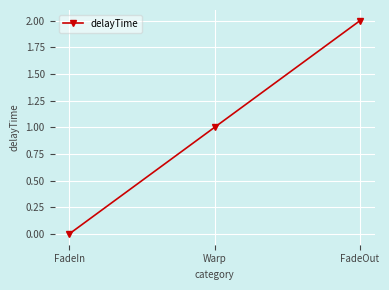

Is this an area chart (filled region under the line)?

No